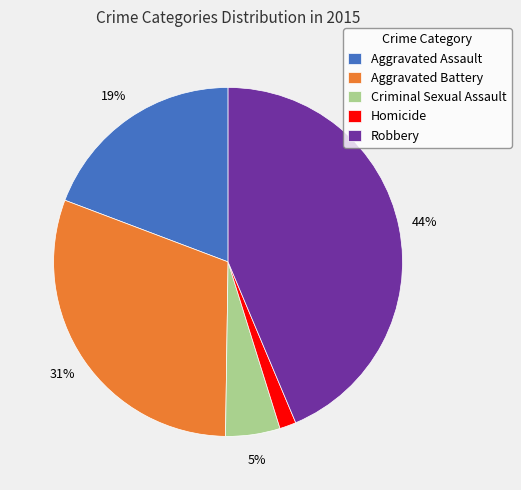

To the nearest percent, what percentage of the pie is Robbery?

44%